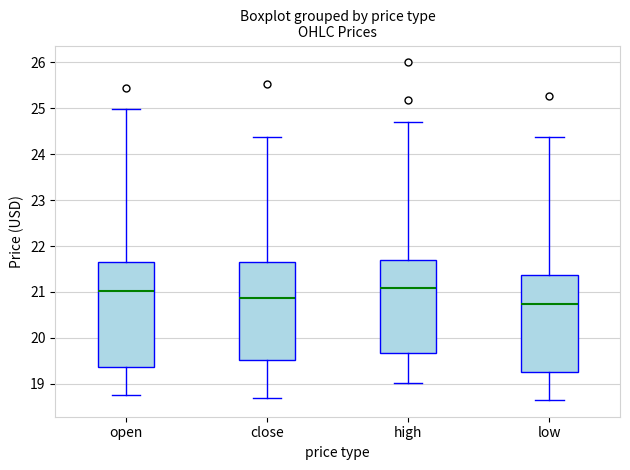

Where does the lower whisker of the box for close end on the y-axis? The values are not printed on the chart, so give them approximately, as read against the axis.

18.7